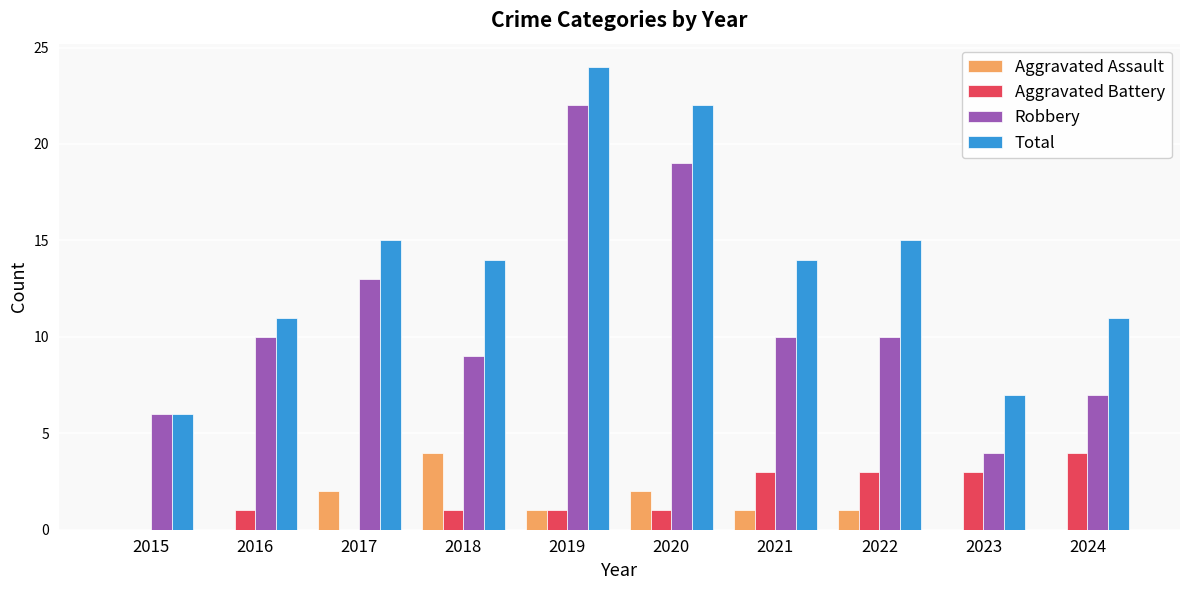

What is the average value of the Total series?

14